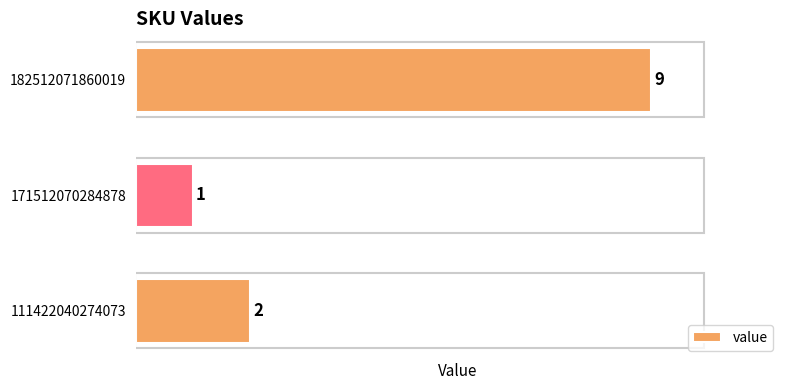

What is the sum of the values at 111422040274073 and 182512071860019?

11